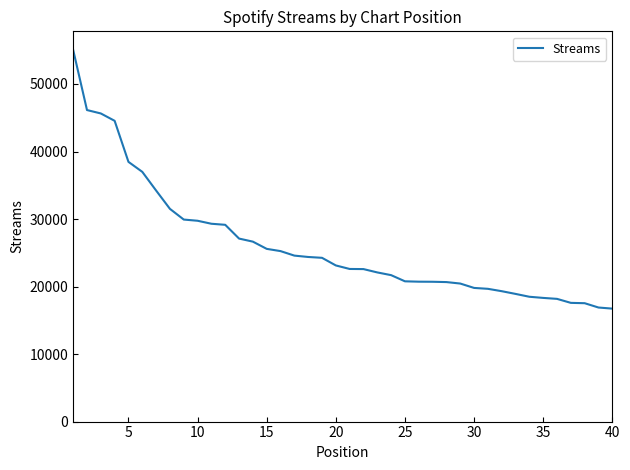

What is the difference between the maximum and minimum values?

38315